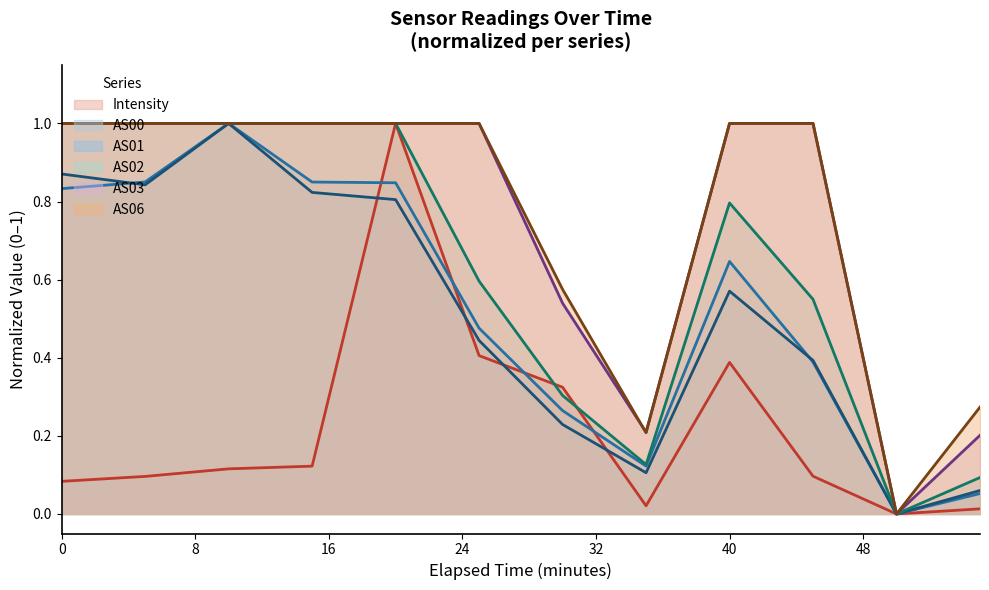

What is the maximum value for Intensity?

1.0